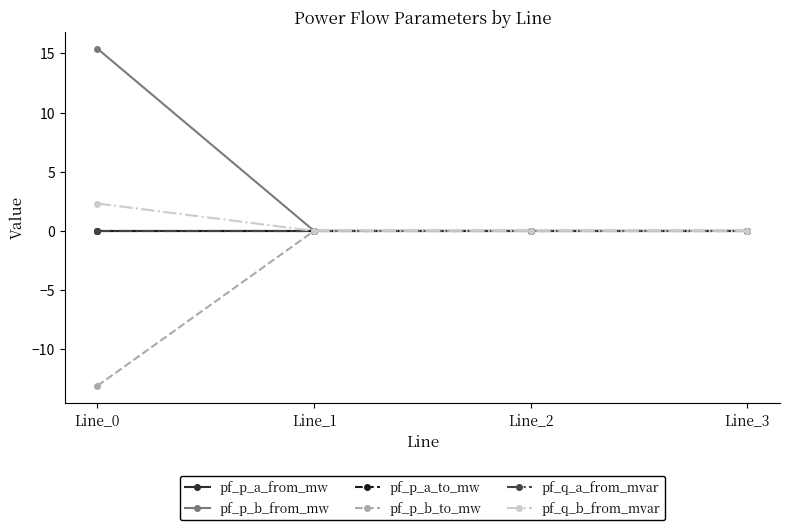

At which category is the sum across all series the highest?

Line_0